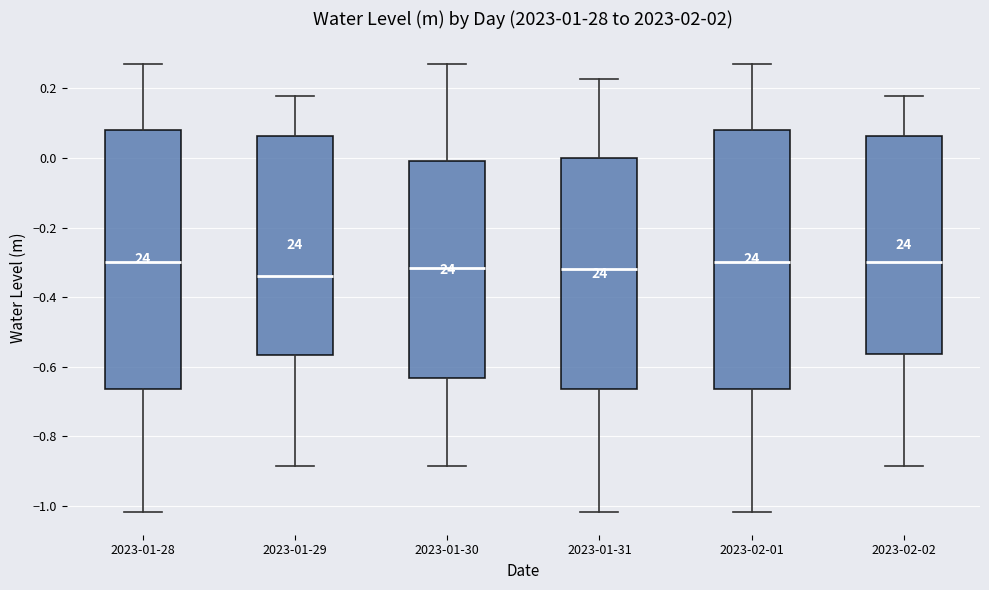

Where does the median line of the box for 2023-01-29 sit on the y-axis? The values are not printed on the chart, so give them approximately, as read against the axis.

-0.34